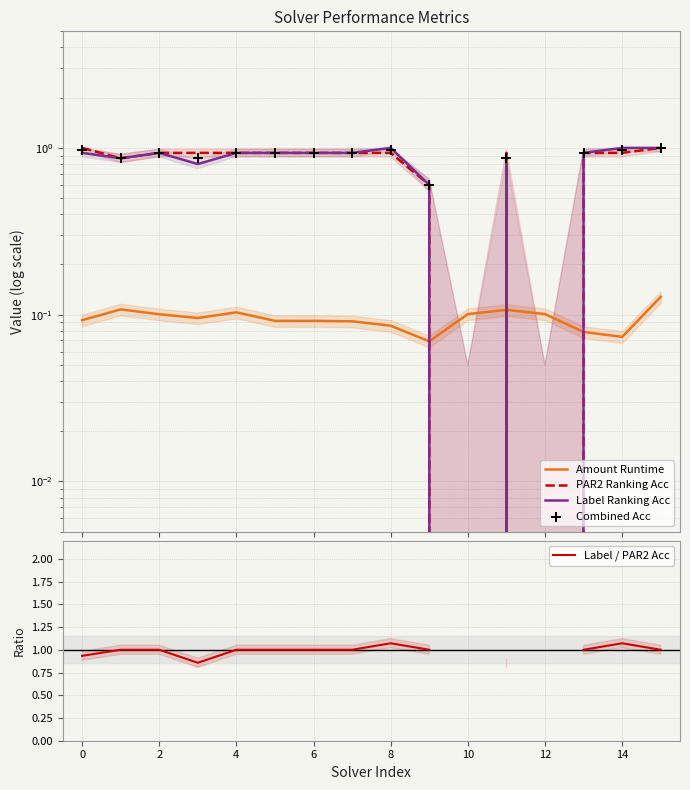

At which category is the sum across all series the highest?

15